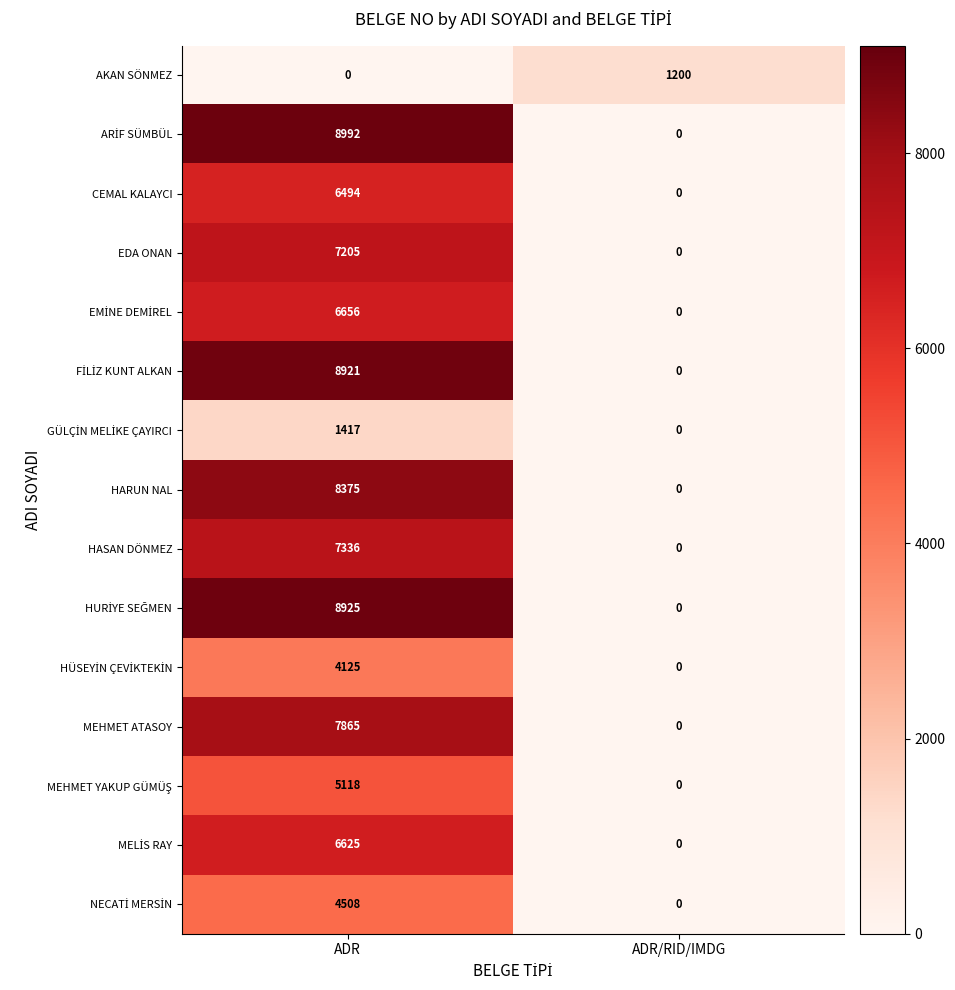

At which category is the sum across all series the highest?

ADR